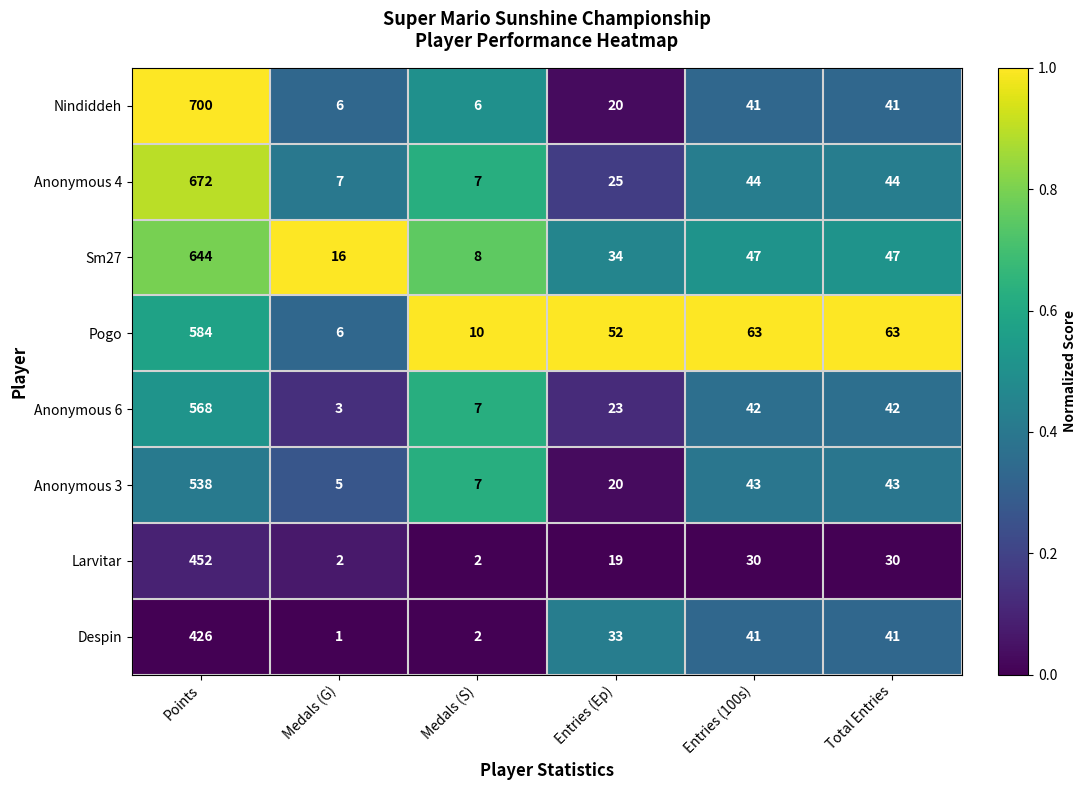

What is the sum of all Despin values?

544